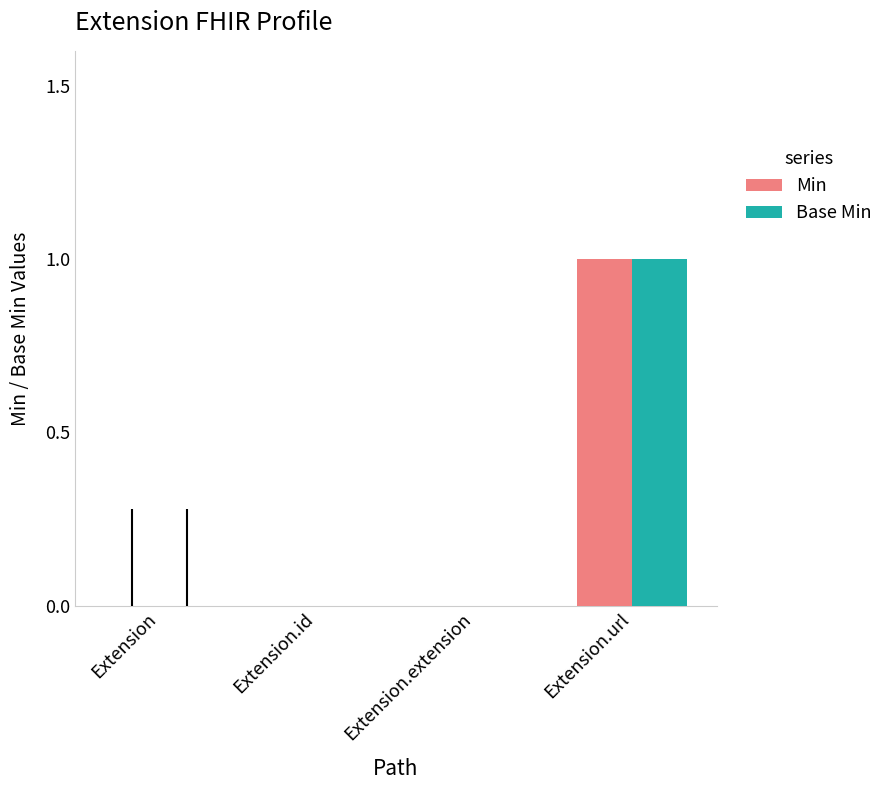

What is the sum of the Base Min values at Extension.url and Extension?

1